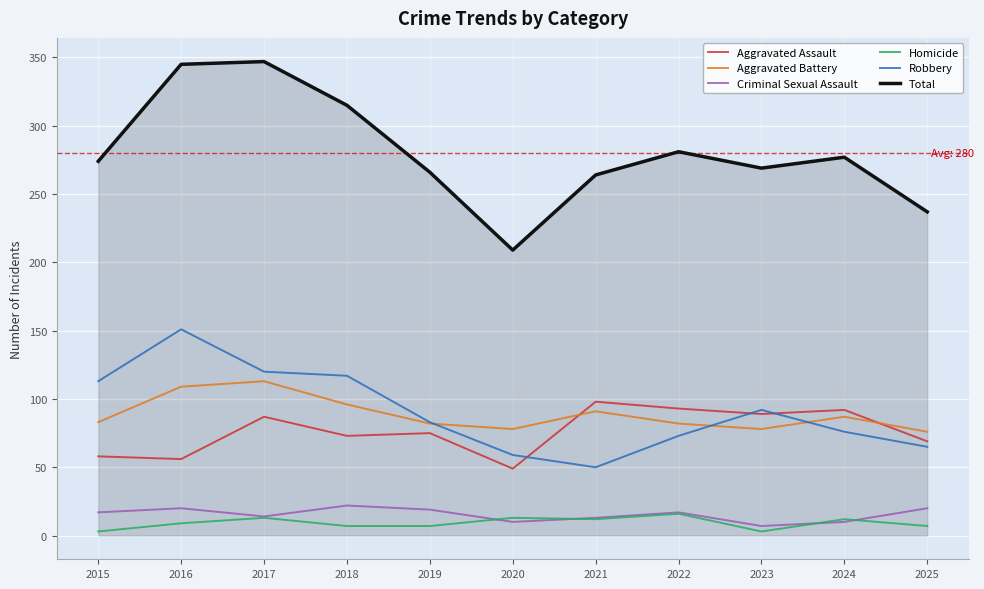

The Total series shows 81 at 2023. True or false?

False